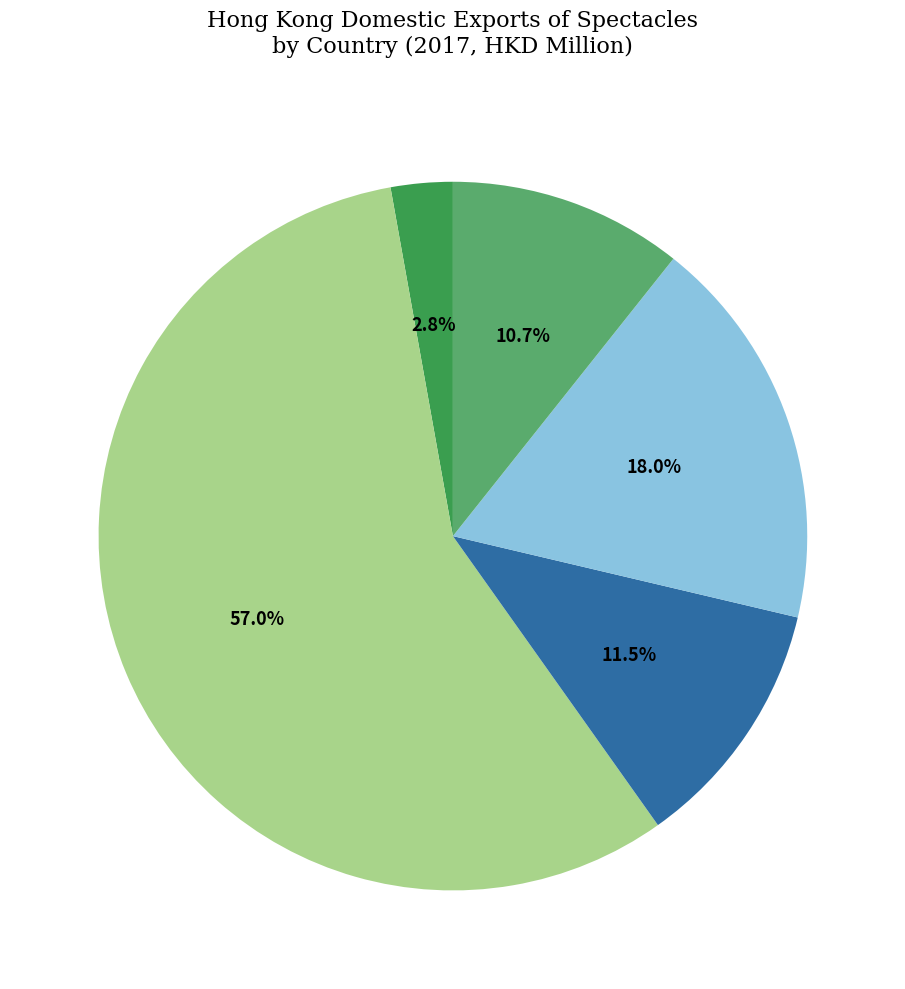

Which slice is the largest?

CHINESE MAINLAND